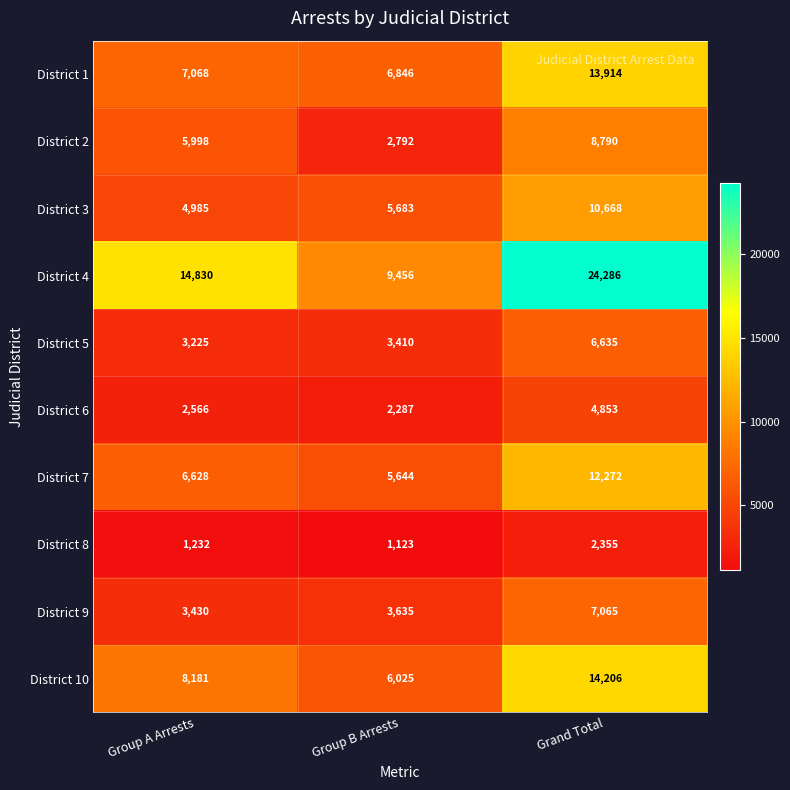

Which series changed the most between Group B Arrests and Grand Total?

District 4